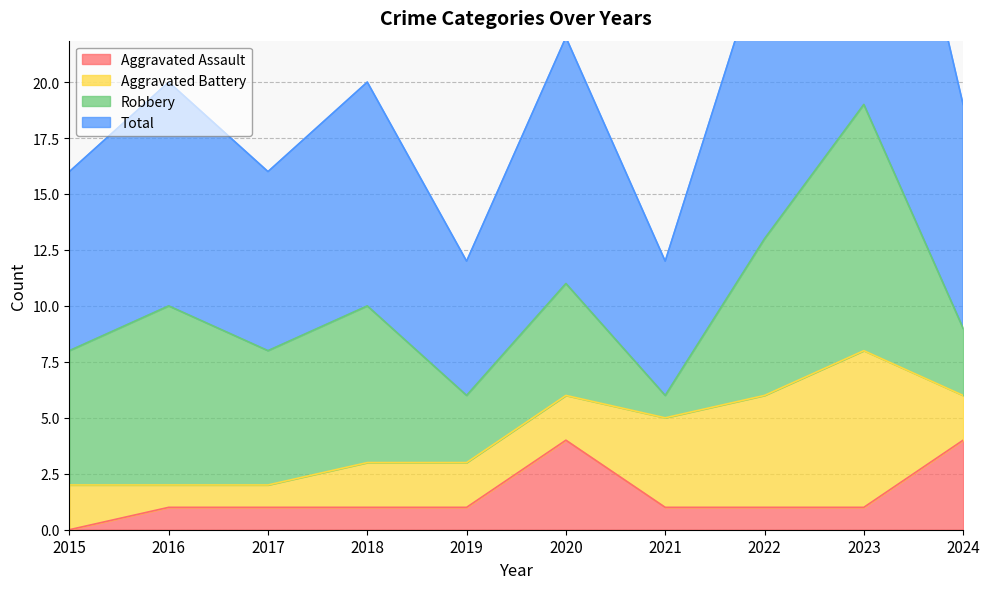

What is the sum of all Aggravated Assault values?

15